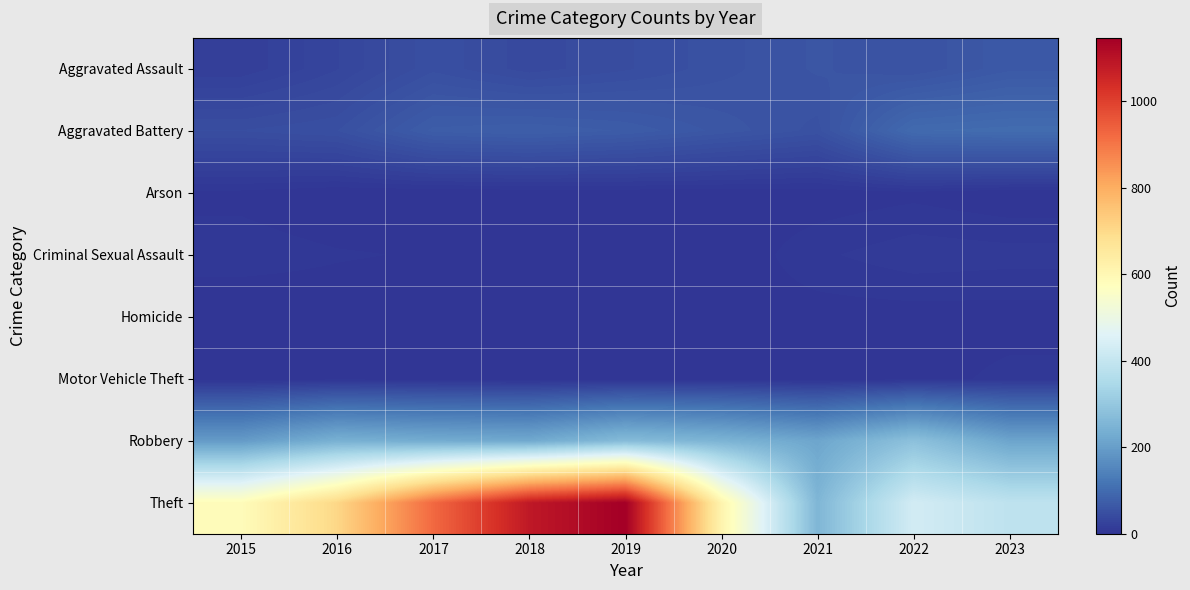

Reading left to right, extract all data points from this chart.

Aggravated Assault: 2015=19	2016=31	2017=48	2018=38	2019=44	2020=52	2021=59	2022=54	2023=66
Aggravated Battery: 2015=45	2016=49	2017=73	2018=76	2019=71	2020=61	2021=52	2022=98	2023=101
Arson: 2015=3	2016=0	2017=0	2018=1	2019=1	2020=1	2021=1	2022=3	2023=0
Criminal Sexual Assault: 2015=7	2016=5	2017=4	2018=4	2019=3	2020=0	2021=8	2022=12	2023=11
Homicide: 2015=0	2016=1	2017=0	2018=0	2019=0	2020=2	2021=2	2022=2	2023=2
Motor Vehicle Theft: 2015=0	2016=2	2017=1	2018=0	2019=0	2020=1	2021=0	2022=2	2023=6
Robbery: 2015=194	2016=241	2017=230	2018=224	2019=268	2020=249	2021=216	2022=283	2023=214
Theft: 2015=584	2016=706	2017=923	2018=1085	2019=1146	2020=614	2021=255	2022=430	2023=387